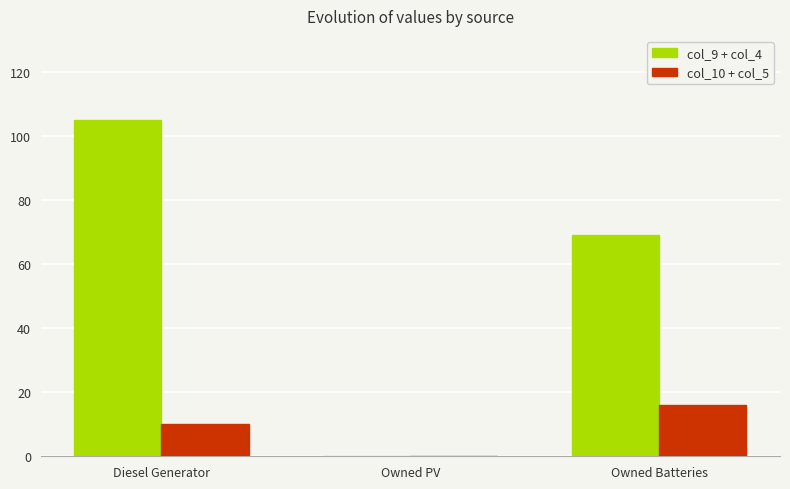

Which series changed the most between Diesel Generator and Owned Batteries?

col_9 + col_4